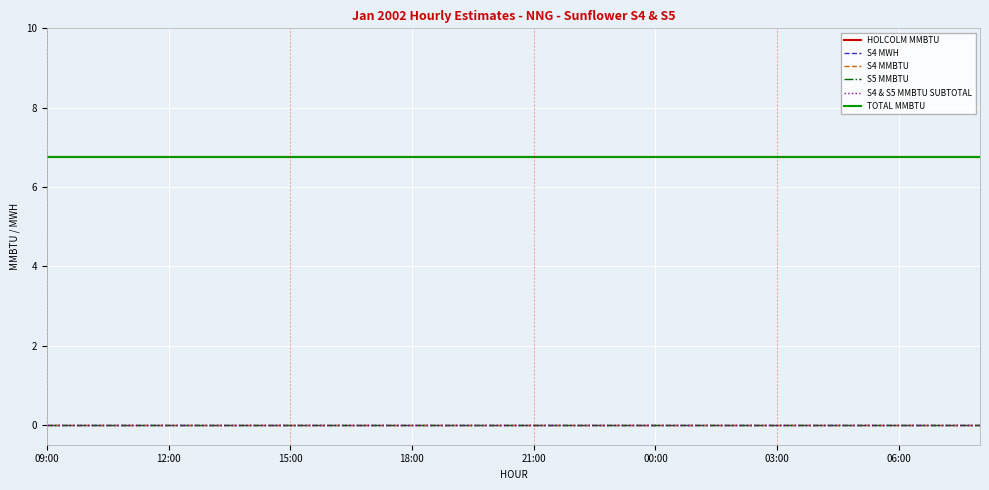

Is this an area chart (filled region under the line)?

No